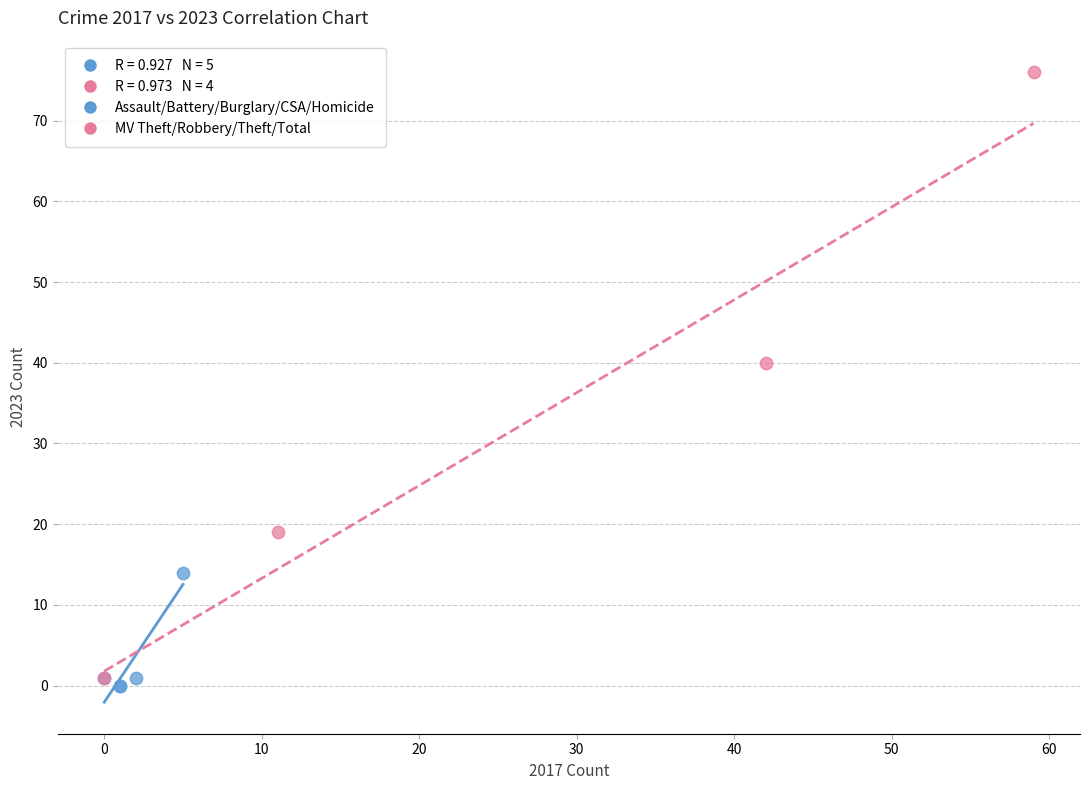

Which series has the widest spread of Y values?

MV Theft/Robbery/Theft/Total